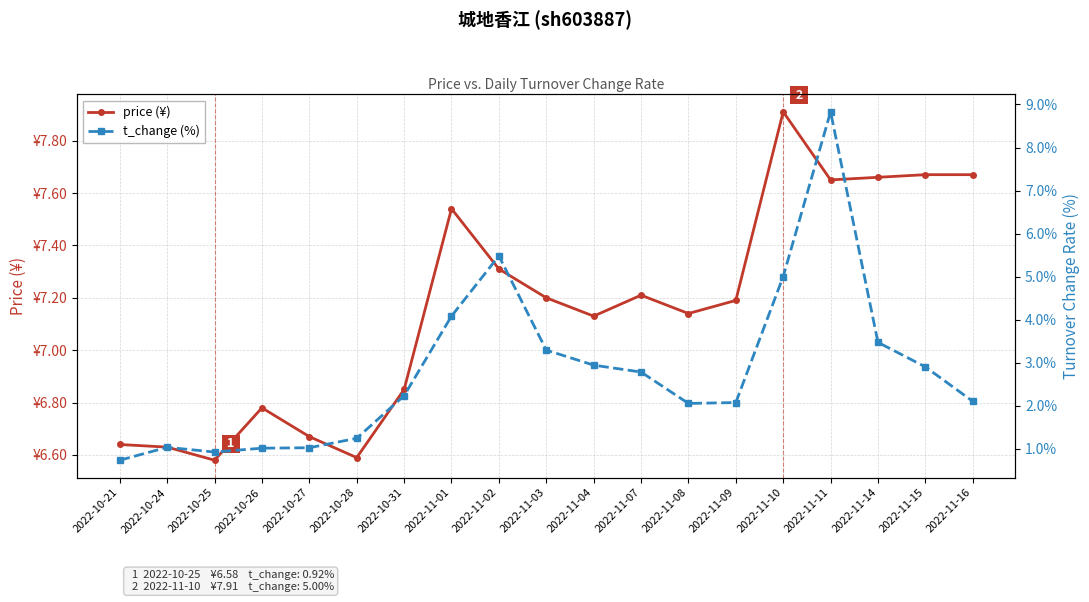

Which series ends up on top after the final intersection of price (¥) and t_change (%)?

price (¥)